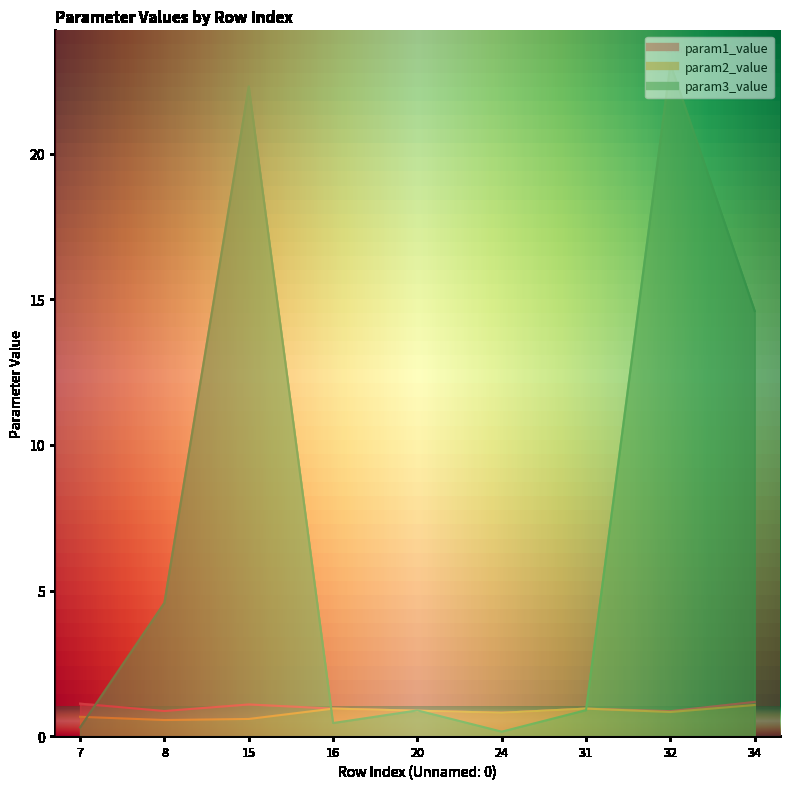

Which series changed the most between 16 and 20?

param3_value